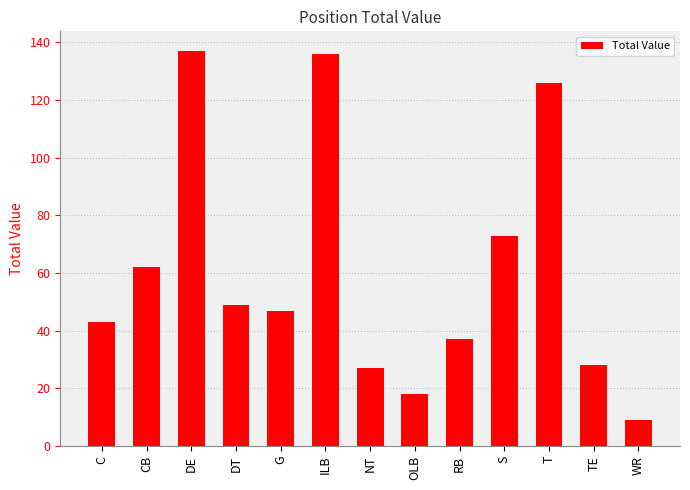

What is the change in value from NT to WR?

-18